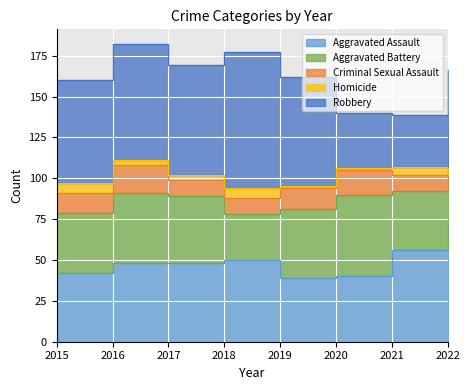

Reading right to left, list all the values displayed in this chart.

Aggravated Assault: 73	56	40	39	50	48	48	42
Aggravated Battery: 33	36	50	42	28	41	43	37
Criminal Sexual Assault: 14	10	15	13	10	10	17	12
Homicide: 8	5	1	1	6	3	3	6
Robbery: 38	32	34	67	83	67	71	63